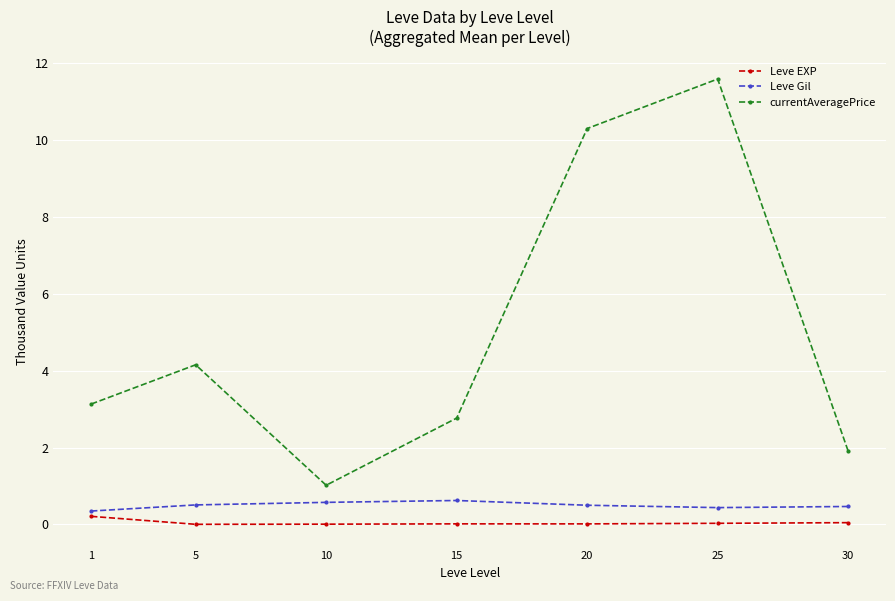

Rank the series by their maximum value, from lowest to highest.

Leve EXP, Leve Gil, currentAveragePrice